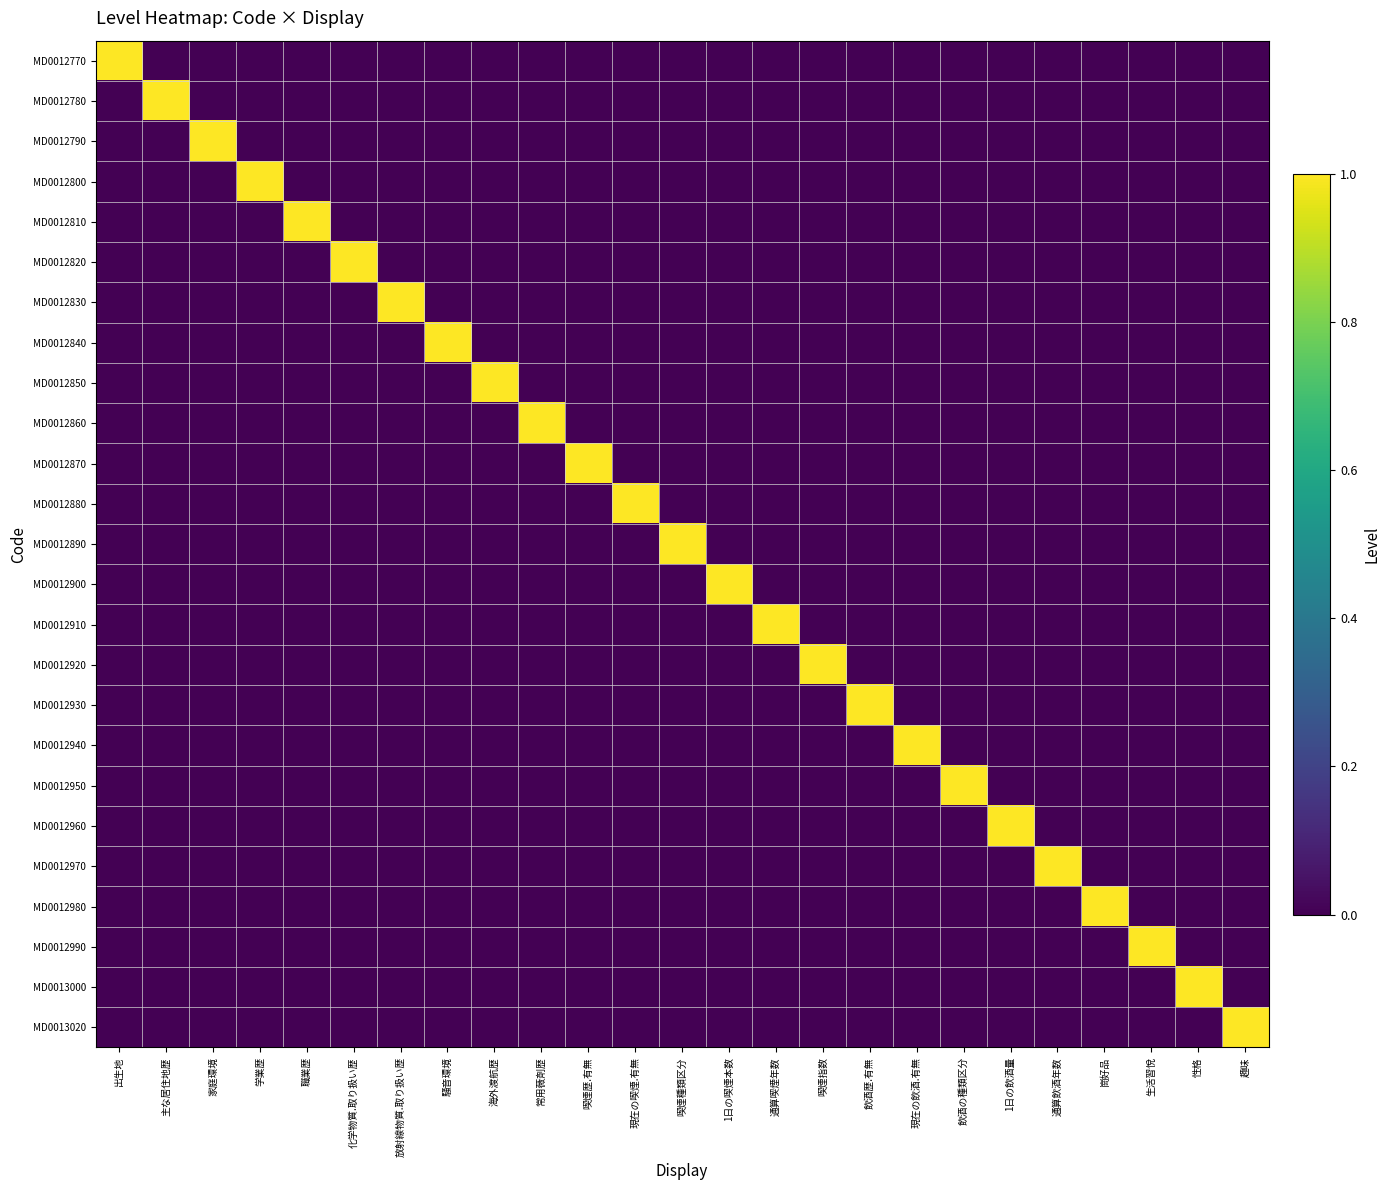

At which category is the sum across all series the highest?

出生地